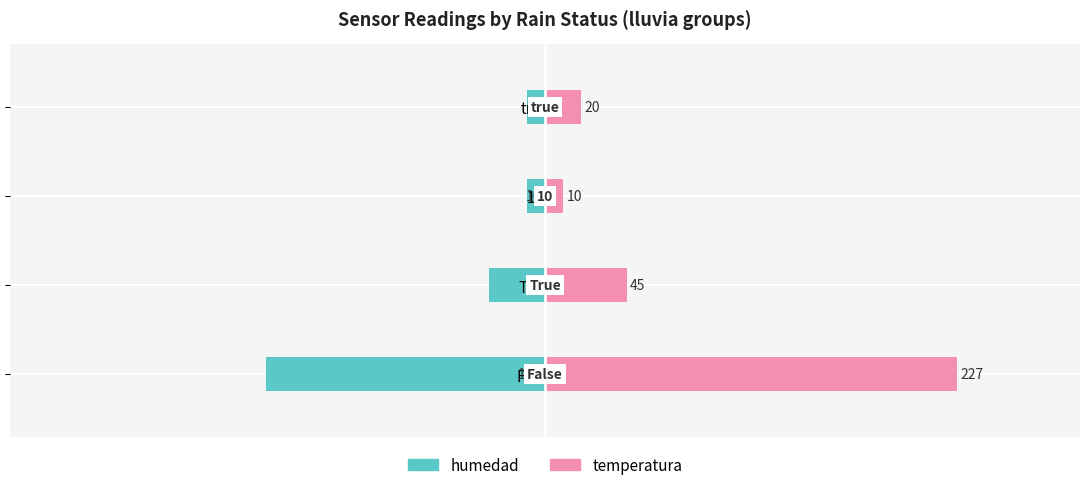

How many bars are there in each group?

2